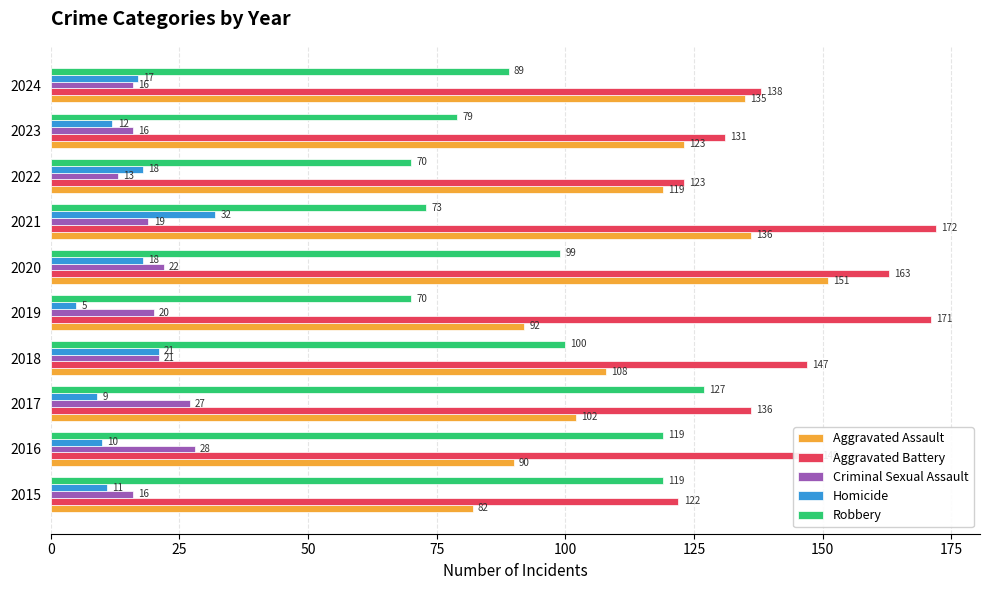

How many series are shown in this chart?

5